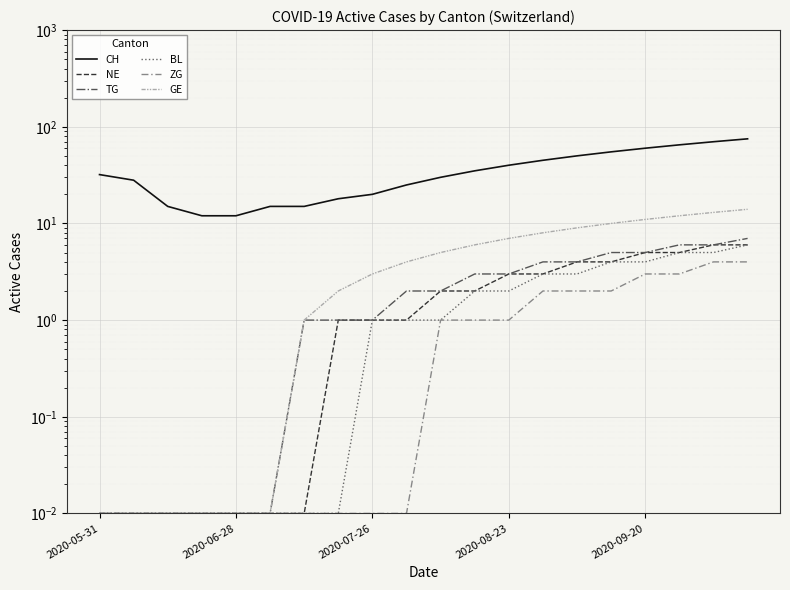

True or false: TG has a value of 0.0 at 2020-07-26.

False